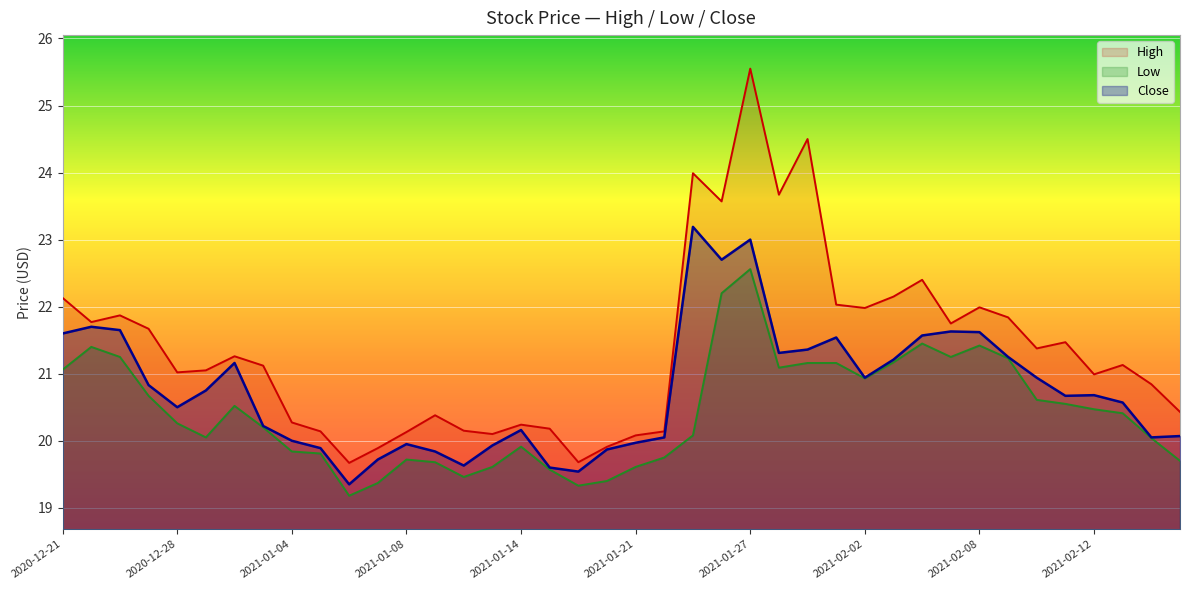

The Close series shows 7.2 at 2021-02-02. True or false?

False